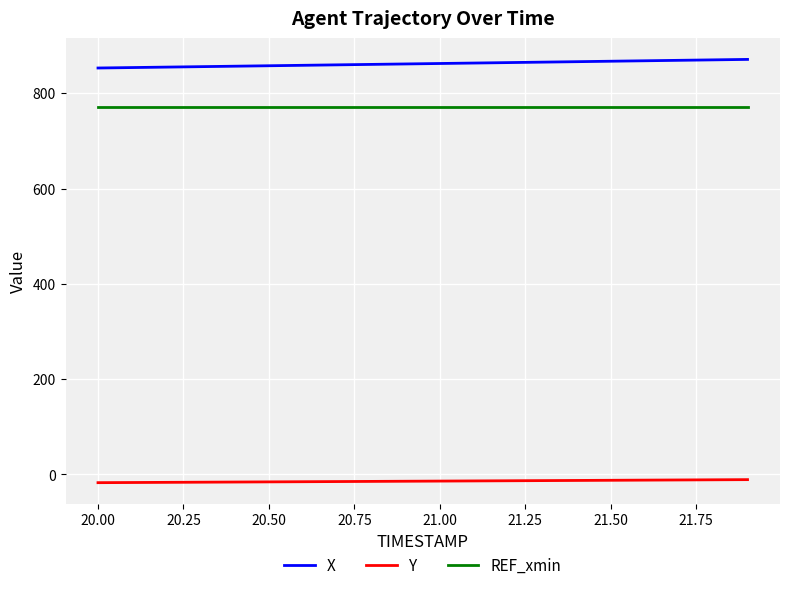

Which series has the largest total across all categories?

X